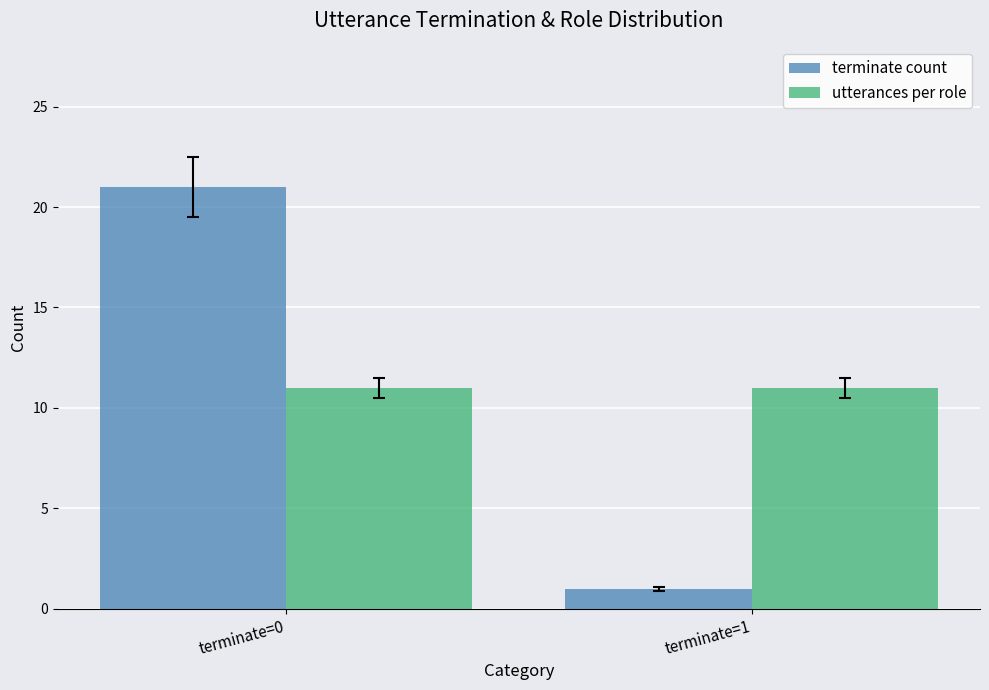

Which series has the widest spread of values?

terminate count